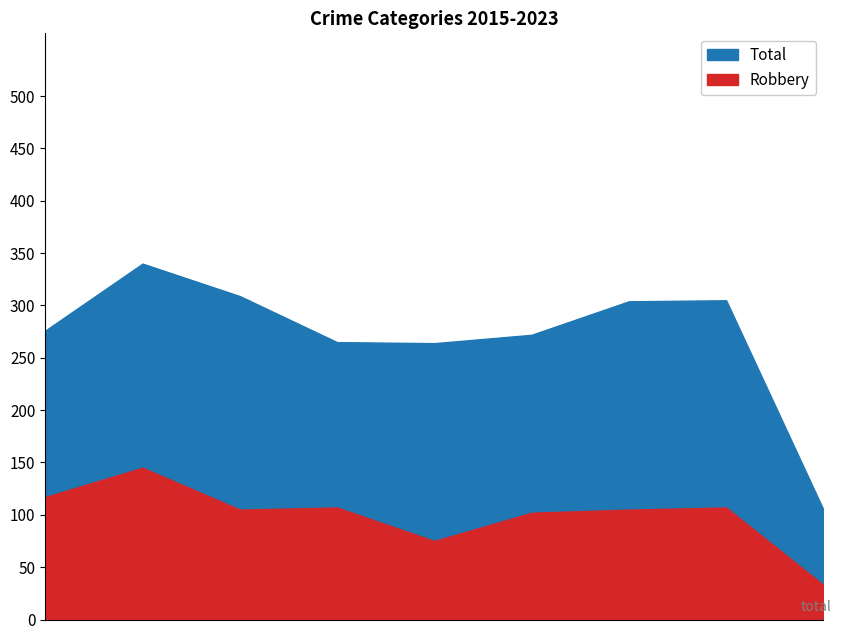

How many values in the Robbery series exceed 105?

4